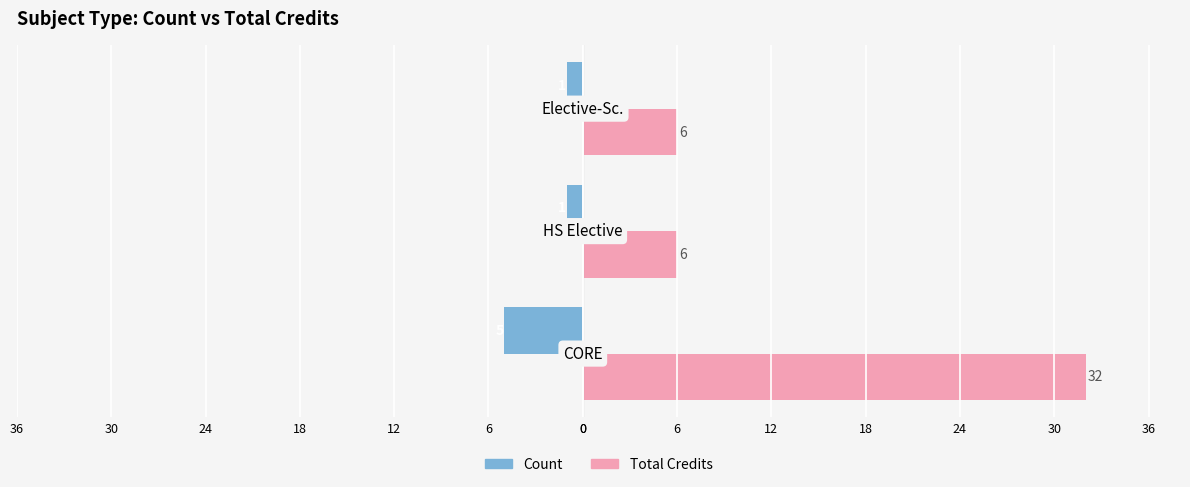

What are all the series names shown in the legend?

Count, Total Credits